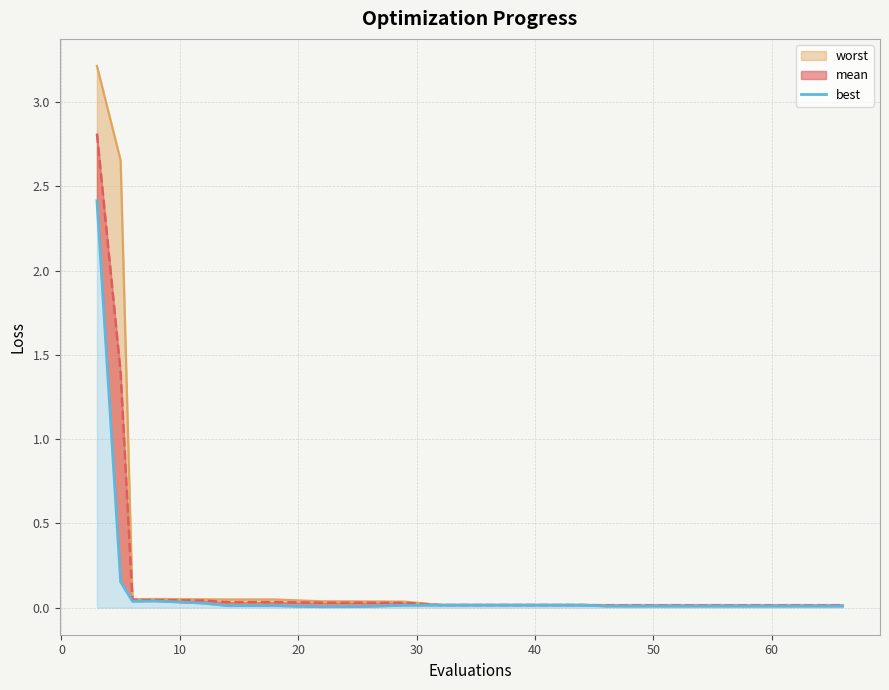

The chart shows a value of 0.0 at 40. True or false?

False